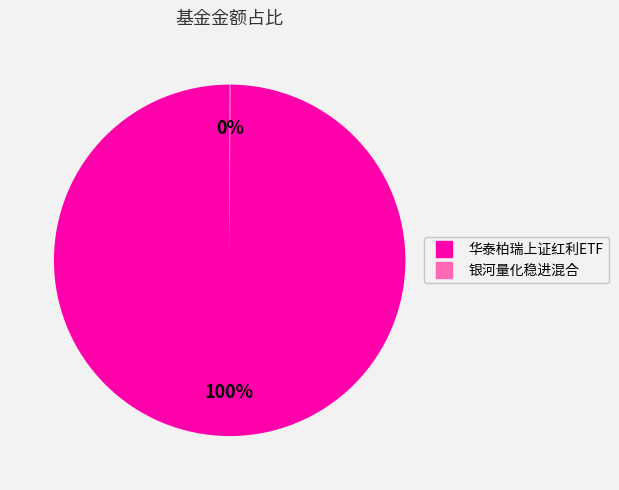

To the nearest percent, what is the average slice percentage?

50%